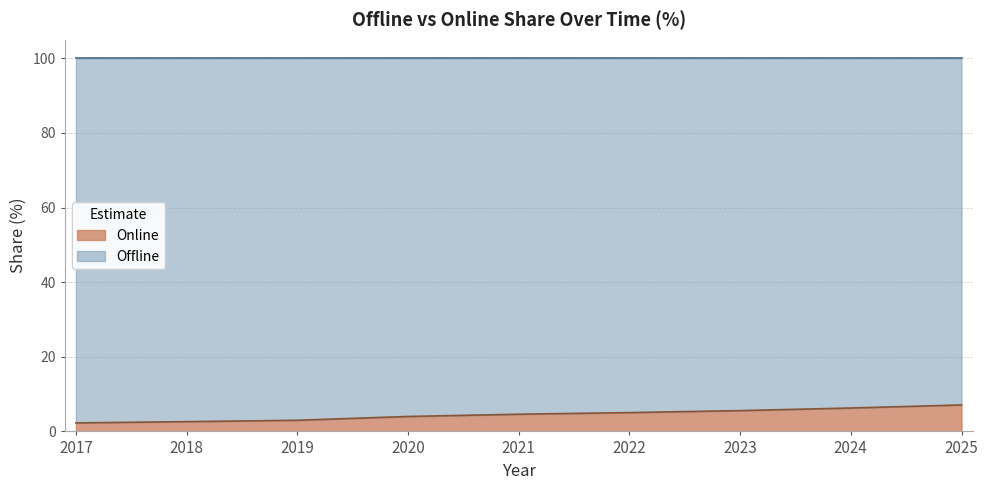

How many data points are above 4?

6